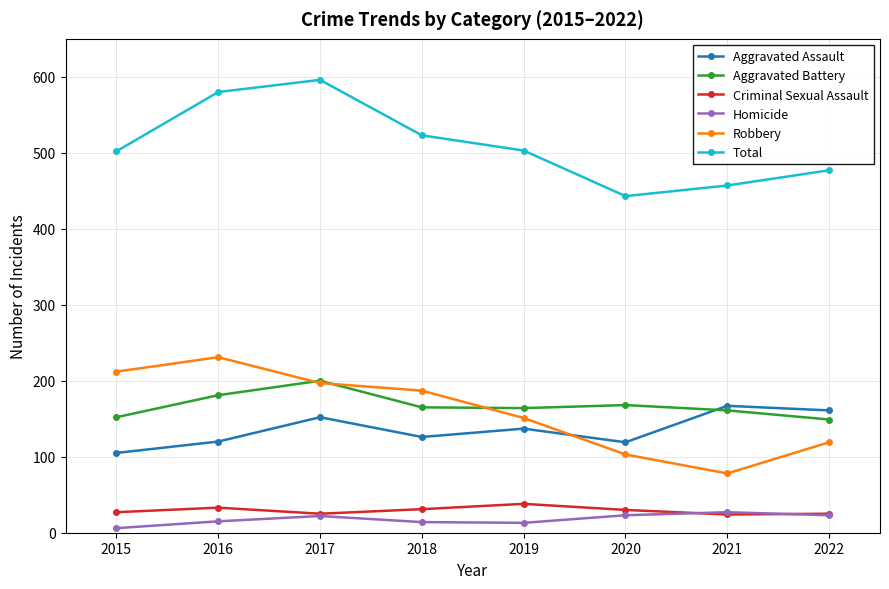

Which series has the largest total across all categories?

Total